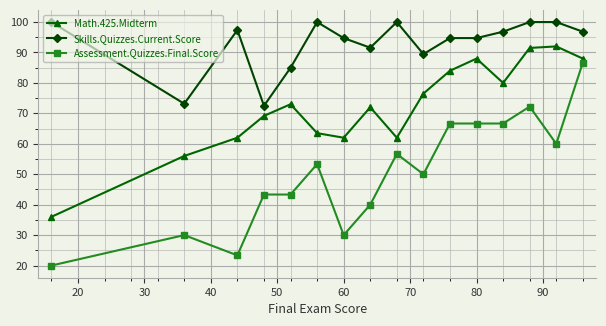

What is the greatest value displayed?

100.0